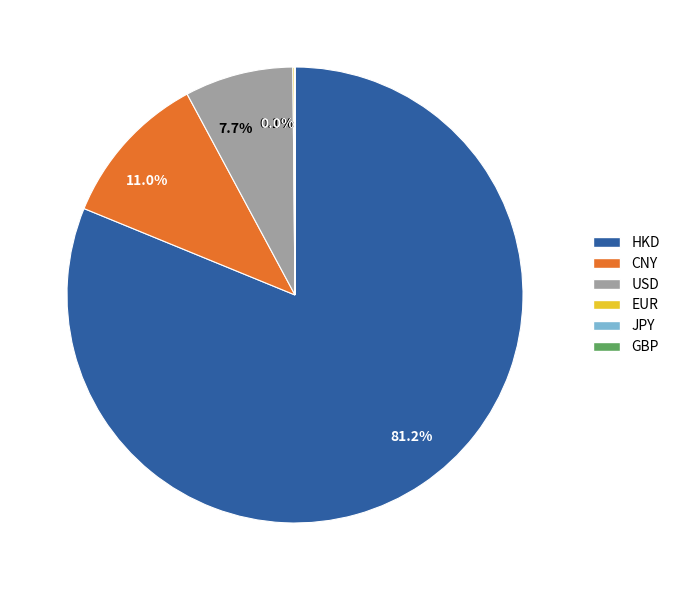

Does any single category account for the majority?

Yes